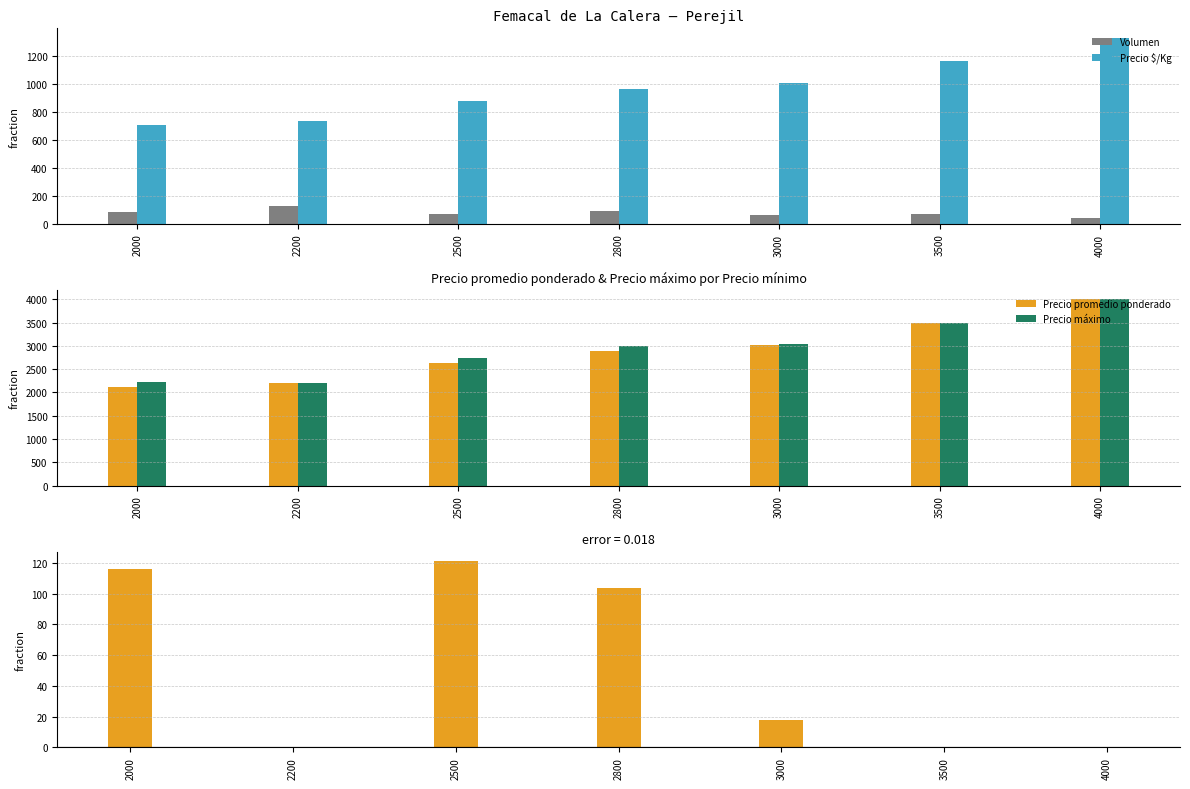

Reading left to right, what are all the values shown in this chart?

Volumen: 2000=86.7	2200=125.0	2500=73.7	2800=92.5	3000=64.1	3500=68.7	4000=45.0
Precio $/Kg: 2000=705.7	2200=733.0	2500=876.0	2800=965.5	3000=1006.3	3500=1167.0	4000=1333.0
Precio promedio ponderado: 2000=2117.0	2200=2200.0	2500=2628.8	2800=2896.5	3000=3018.8	3500=3500.0	4000=4000.0
Precio máximo: 2000=2233.3	2200=2200.0	2500=2750.0	2800=3000.0	3000=3036.4	3500=3500.0	4000=4000.0
Precio máximo - Precio promedio: 2000=116.3	2200=0.0	2500=121.2	2800=103.5	3000=17.6	3500=0.0	4000=0.0